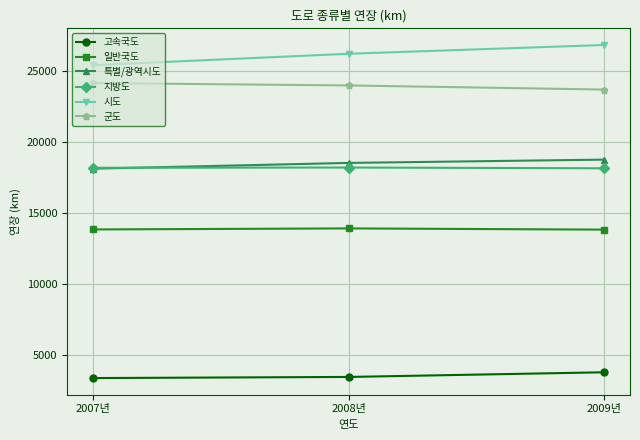

Where is 일반국도 nearest to the value 13862?

2007년